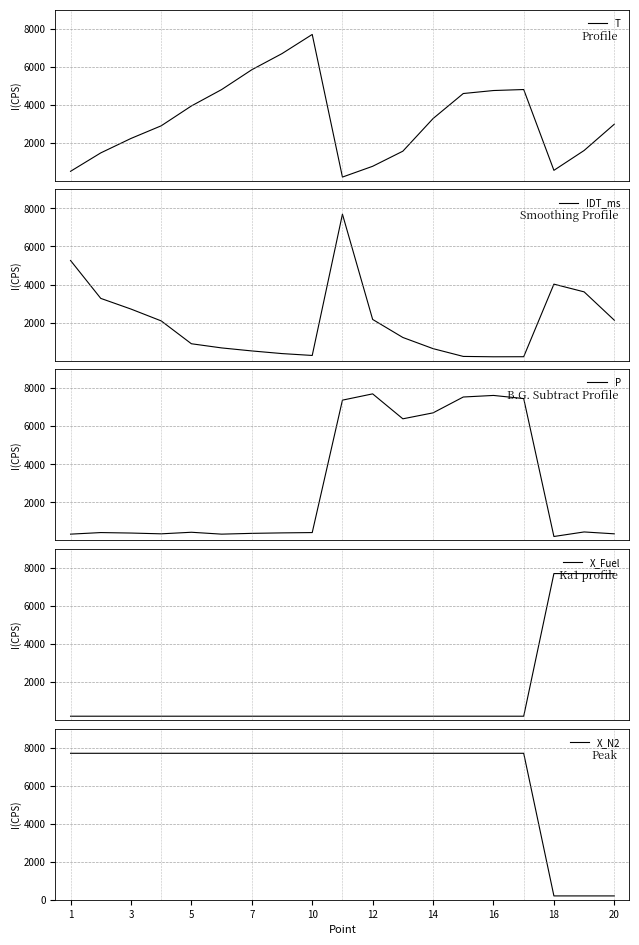

How many times do X_Fuel and P cross each other?

1